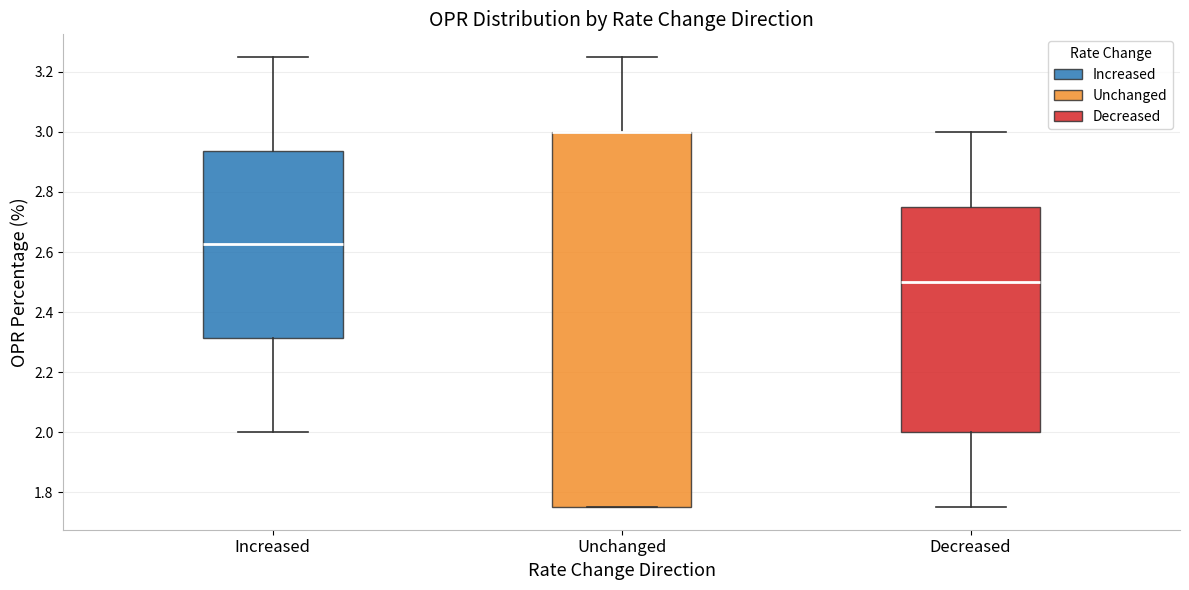

Reading left to right, transcribe this box plot: for each box, give where its median line is, the range the box spans, and where its two whiskers end, as read against the y-axis. The values are not printed on the chart, so give them approximately, as read against the axis.

Increased: median 2.62, box 2.32 to 2.94, whiskers 2.00 to 3.26
Unchanged: median 3.00 (drawn on the box's upper edge), box 1.76 to 3.00, whiskers 1.76 to 3.26
Decreased: median 2.50, box 2.00 to 2.76, whiskers 1.76 to 3.00